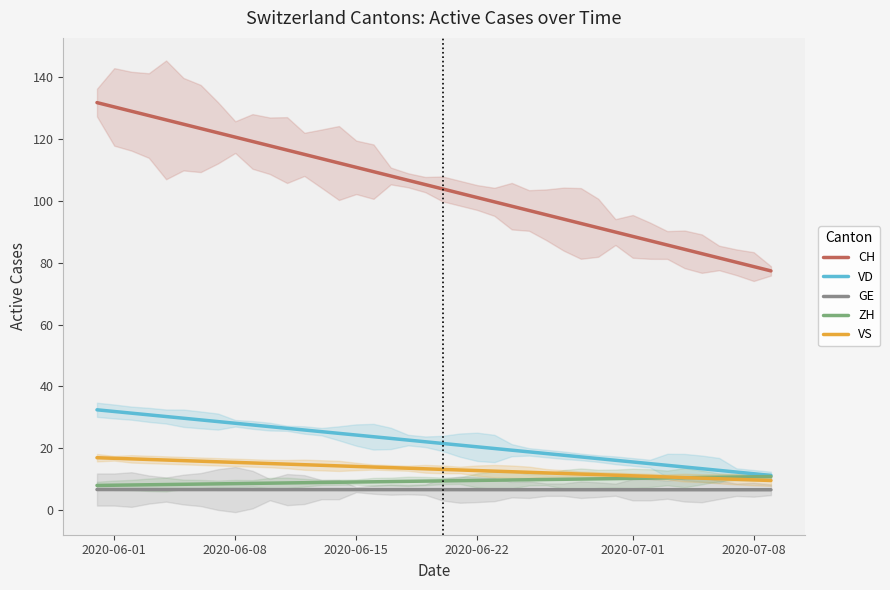

True or false: VD and ZH intersect in this chart.

False